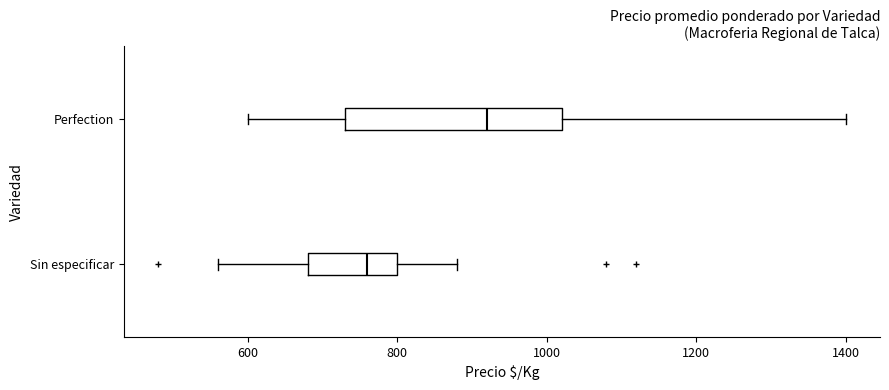

Which box has the furthest to the left median line?

Sin especificar